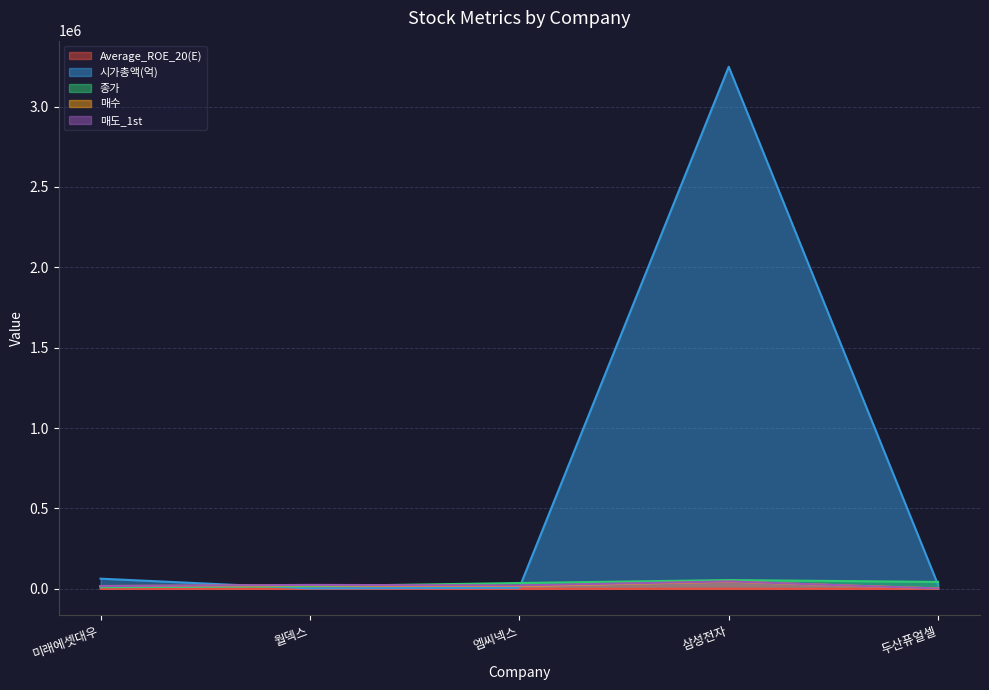

The 매수 series shows 17386.0 at 미래에셋대우. True or false?

True